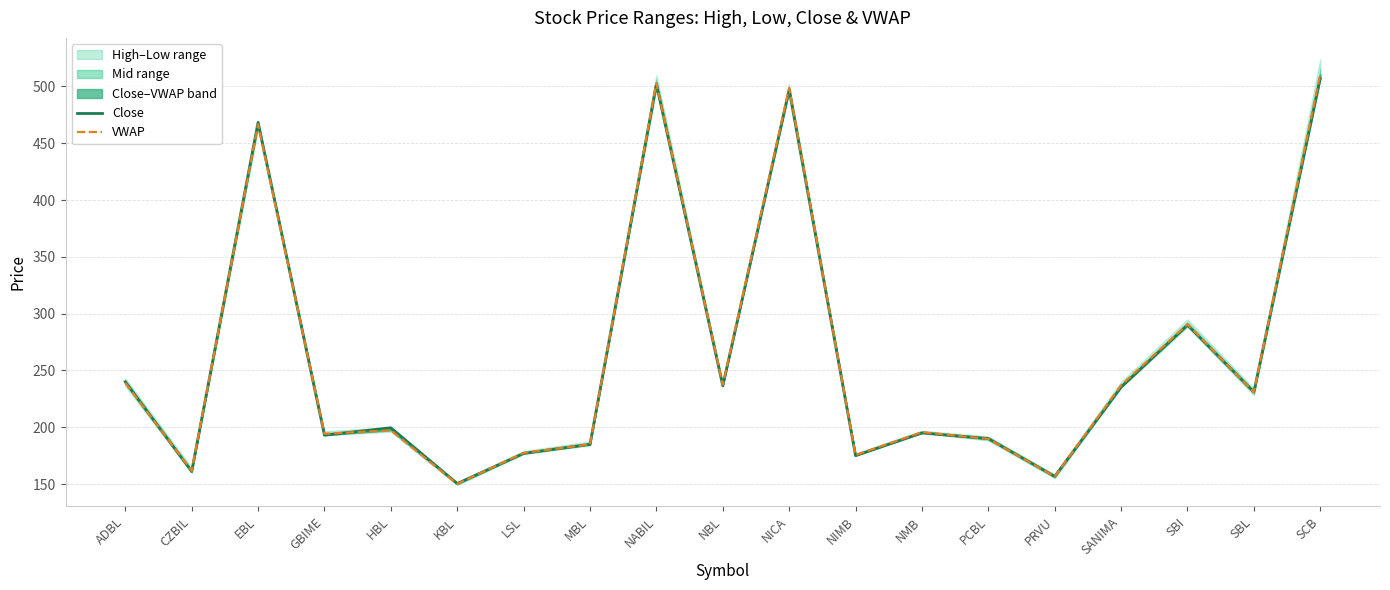

How many lines are shown in the chart?

2